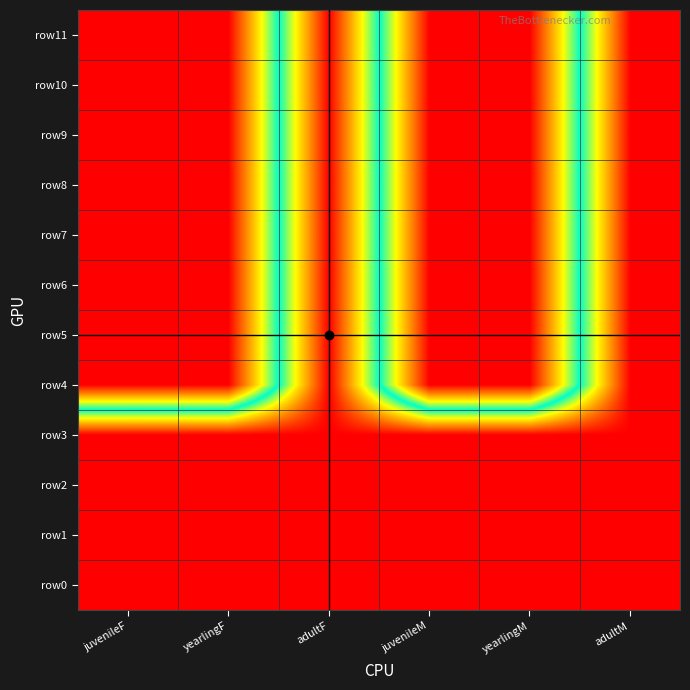

At juvenileM, list the series in order from largest to smallest.

row0, row1, row2, row3, row4, row5, row6, row7, row8, row9, row10, row11